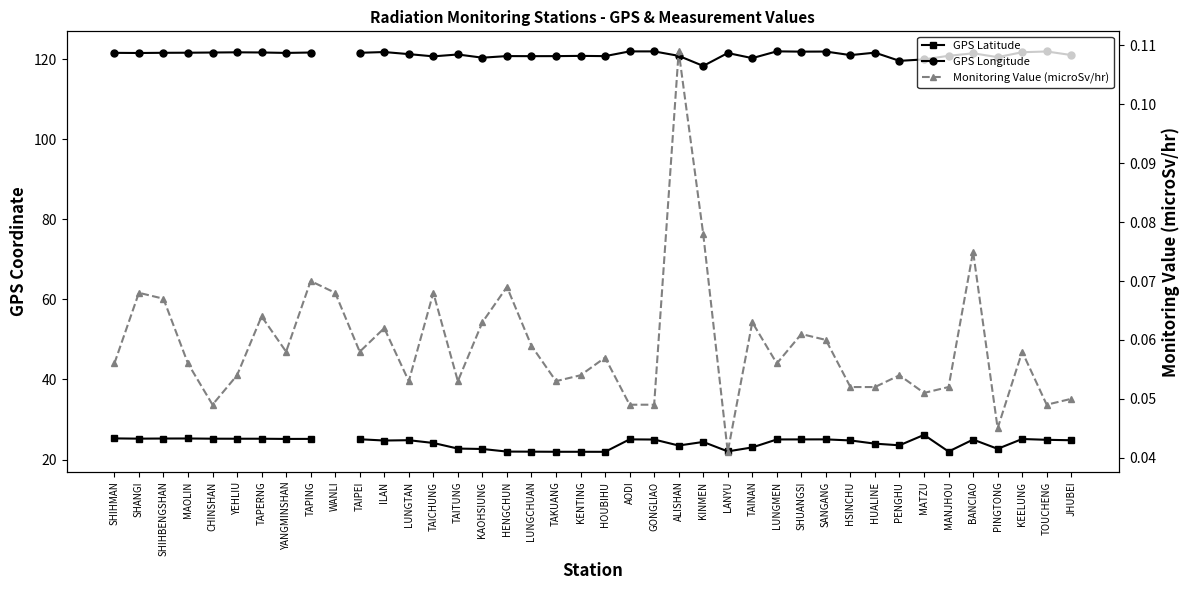

Does the chart display data point markers on the line(s)?

Yes